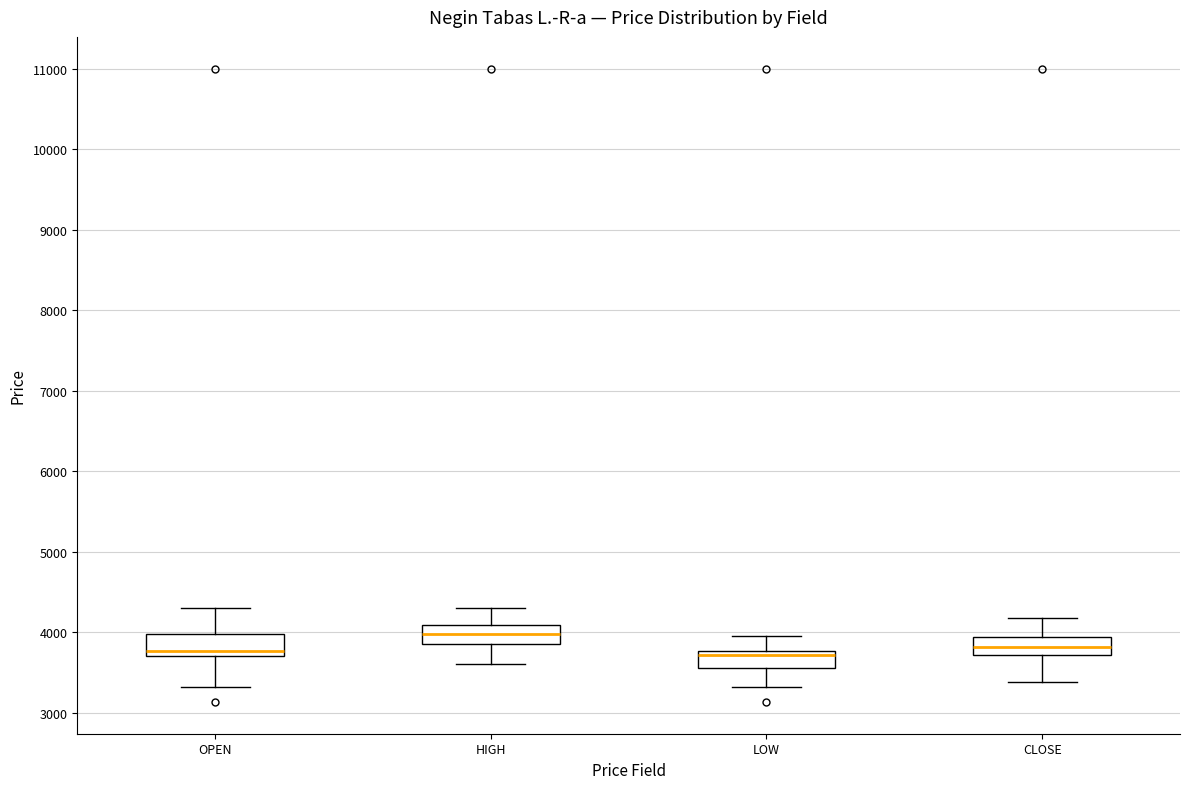

Which box has the highest median line?

HIGH